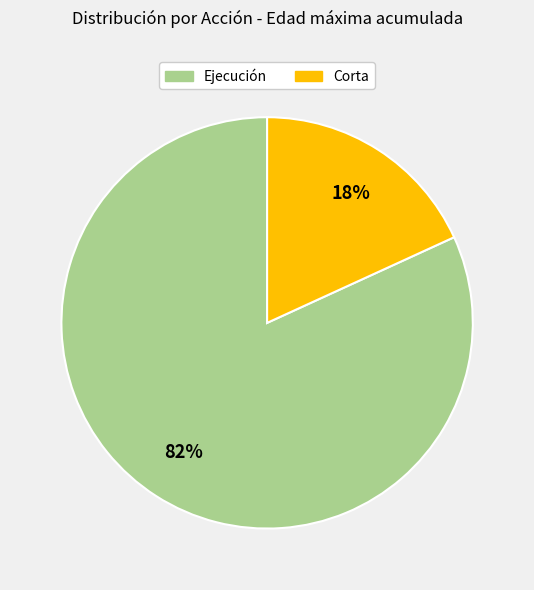

Is there a majority slice in this chart?

Yes